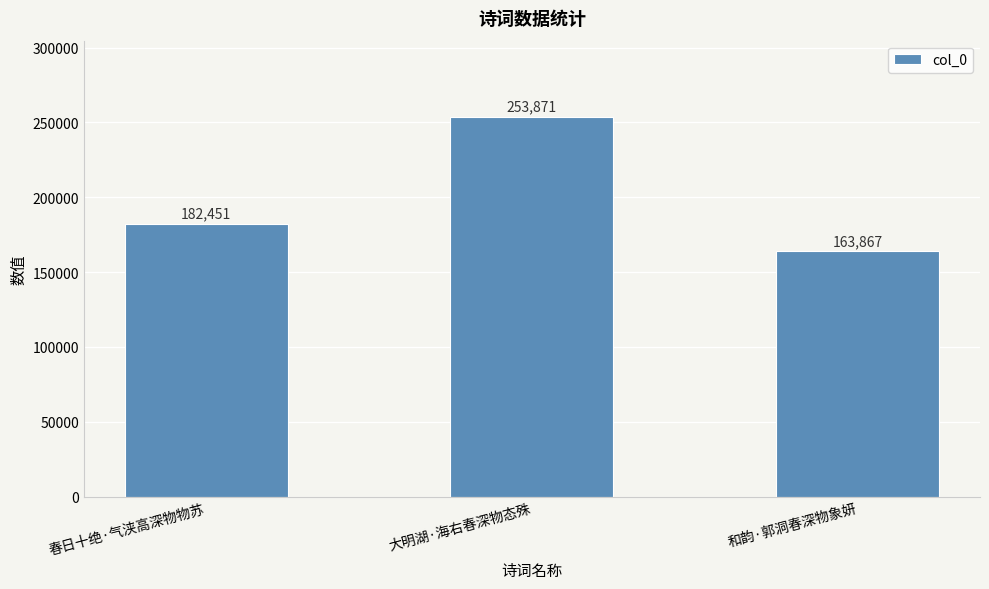

Count the number of categories in the chart.

3